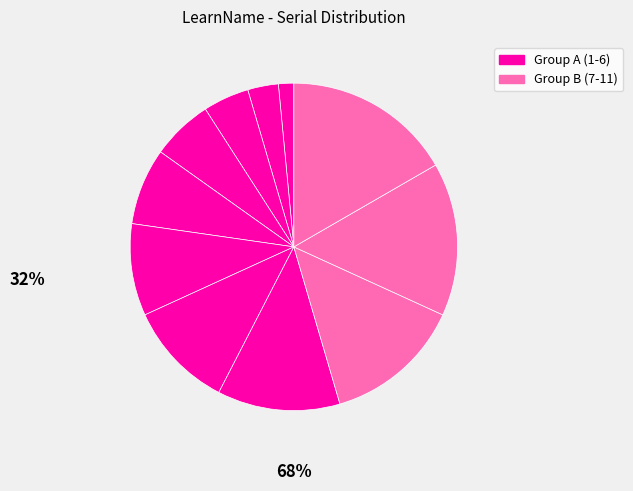

How many slices are in this pie chart?

11